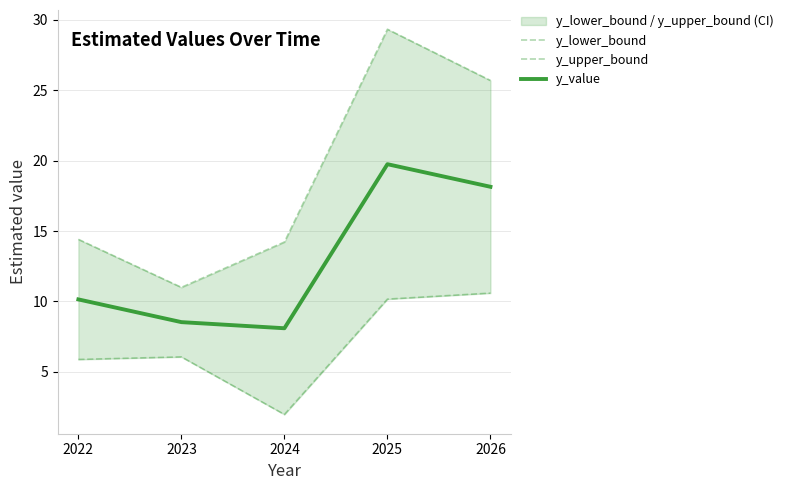

What is the minimum value for y_value?

8.1